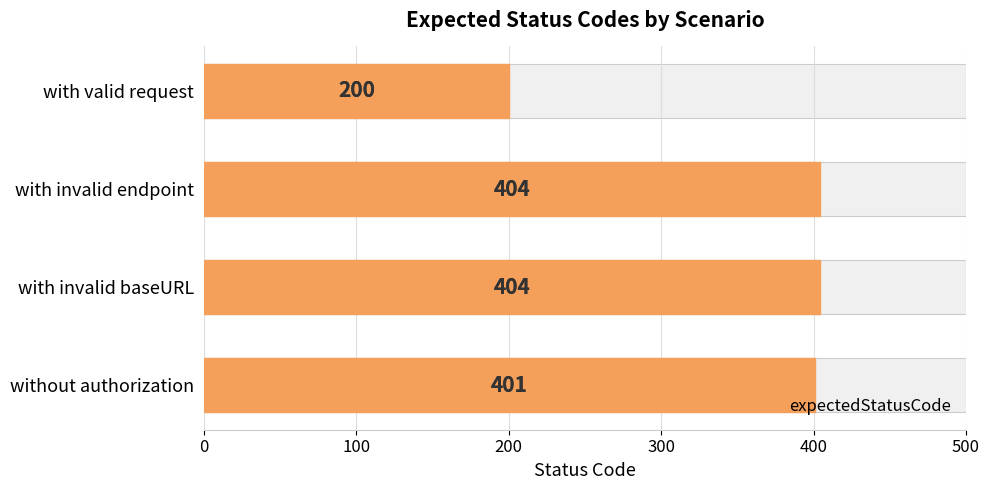

How many bars are there in total?

4